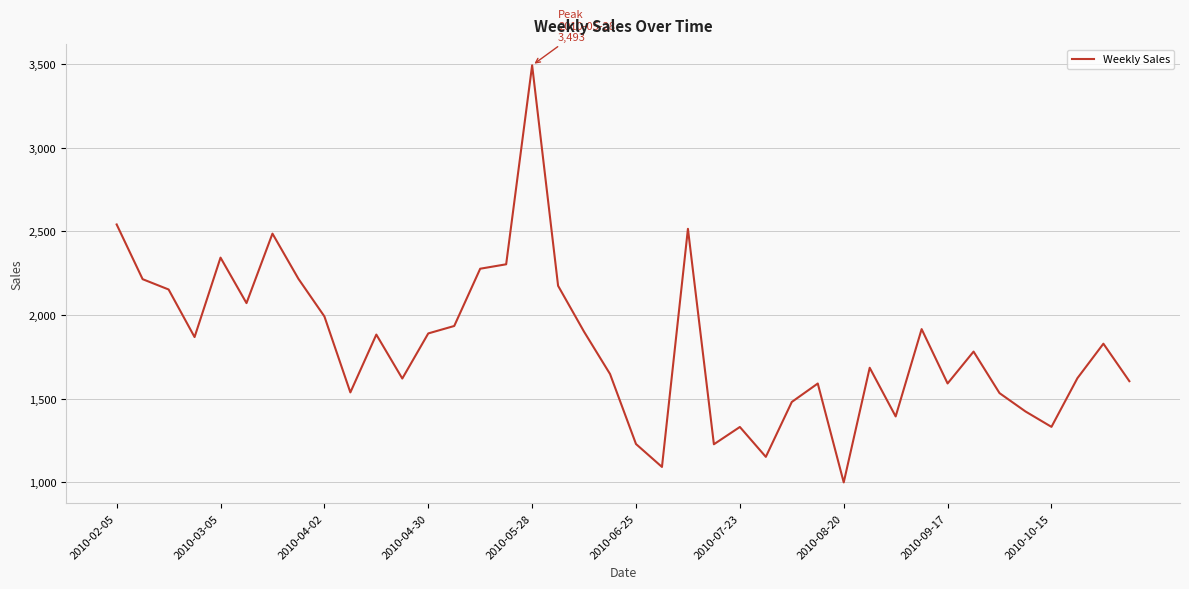

How many lines are shown in the chart?

1